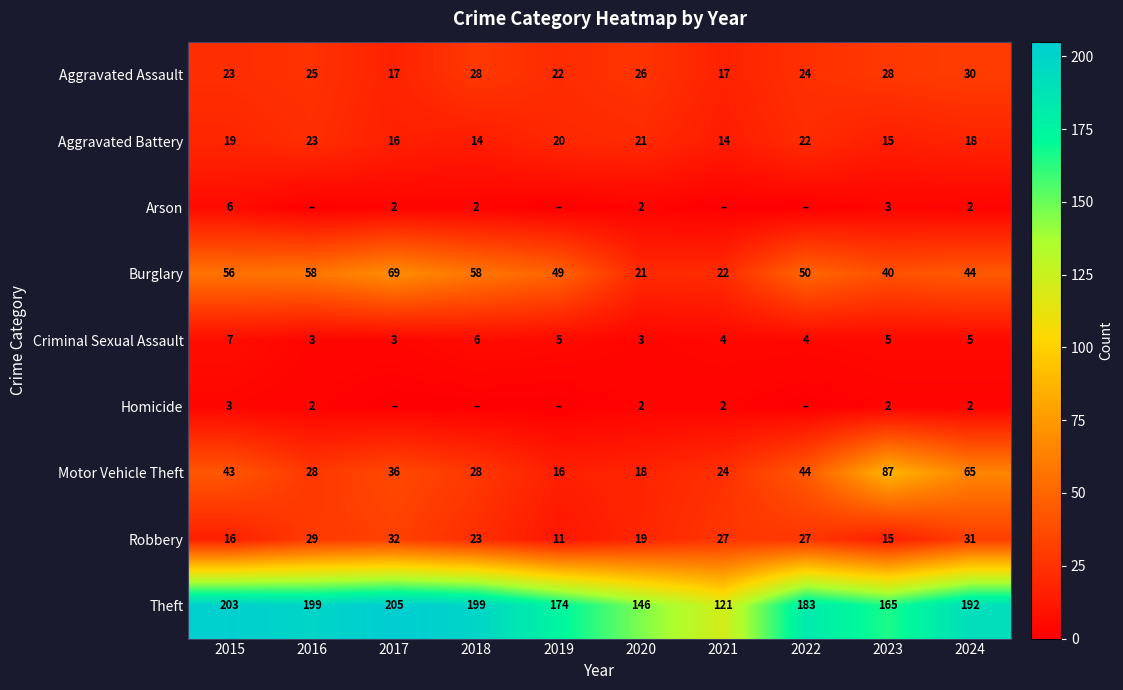

The Theft series shows 140 at 2017. True or false?

False